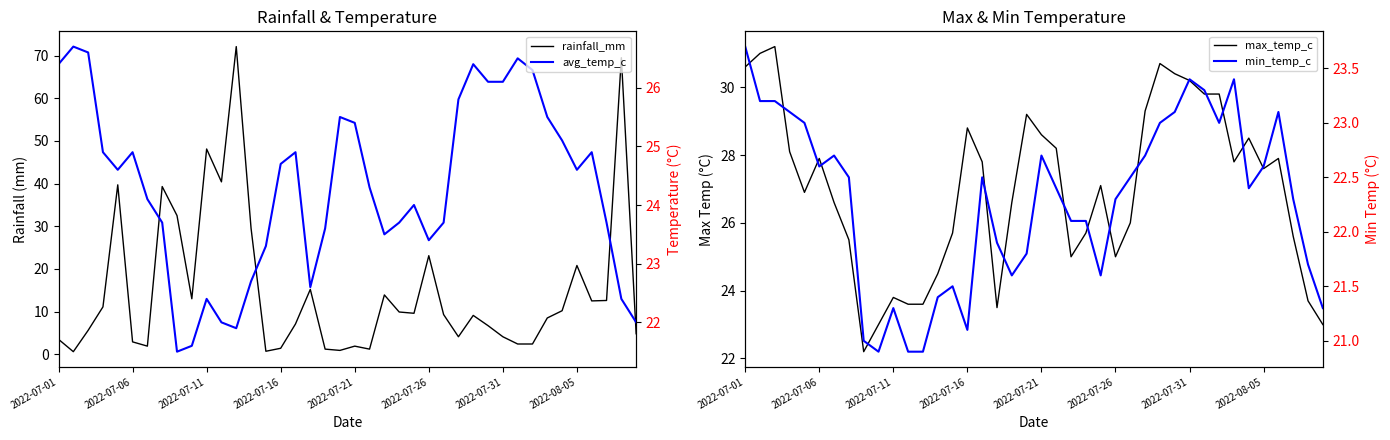

Which series changed the most between 17 and 27?

rainfall_mm